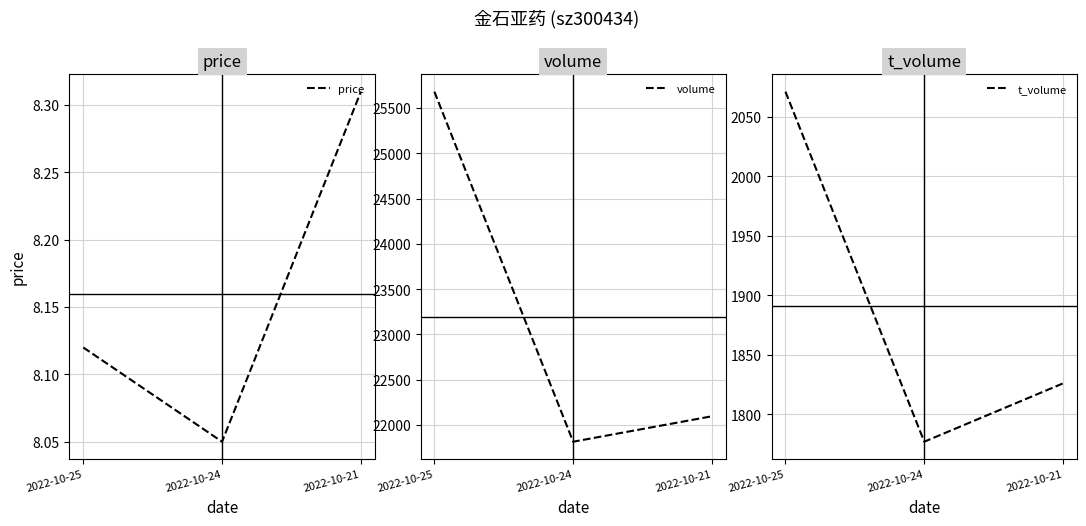

List the labels in order of volume value, largest first.

2022-10-25, 2022-10-21, 2022-10-24